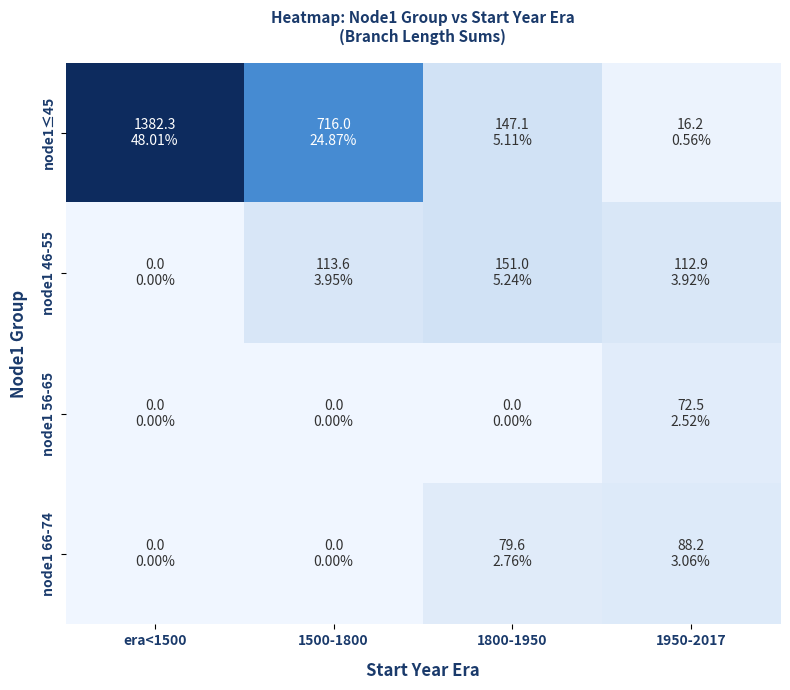

Which has a higher value, era<1500 or 1500-1800?

era<1500